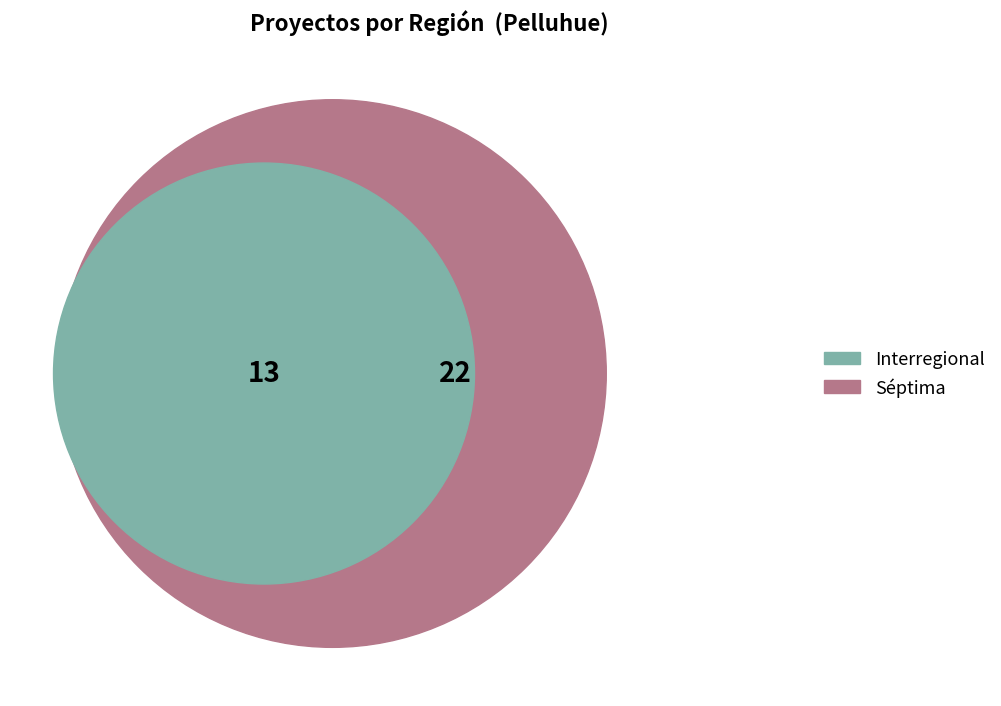

Which category has the smallest portion of the pie?

Interregional